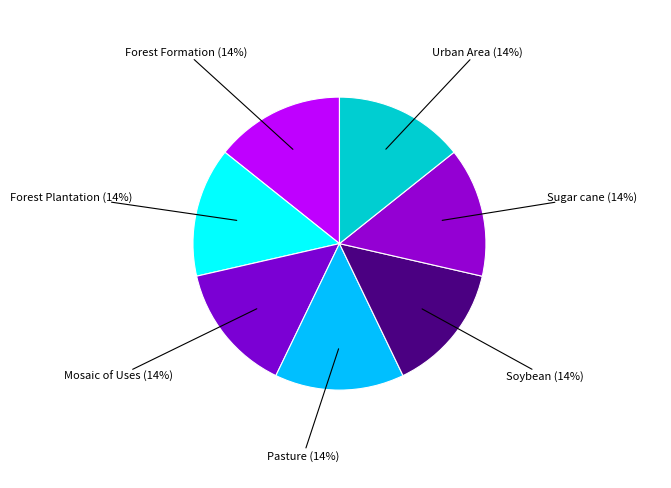

What is the largest slice in the pie chart?

Sugar cane